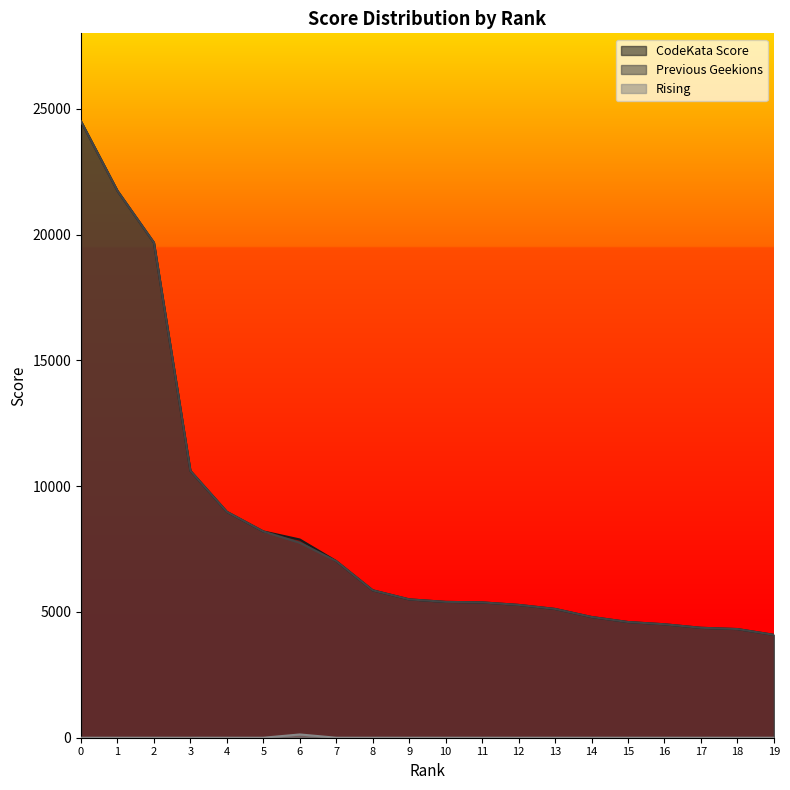

How many values in the CodeKata Score series exceed 5500?

9